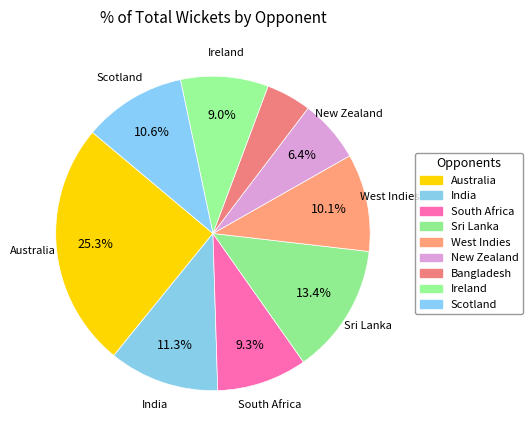

Which category has the biggest portion of the pie?

Australia